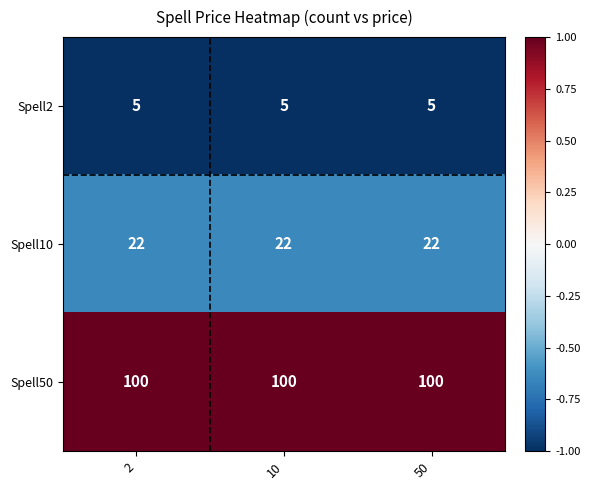

Read the Spell2 value at 10.

5